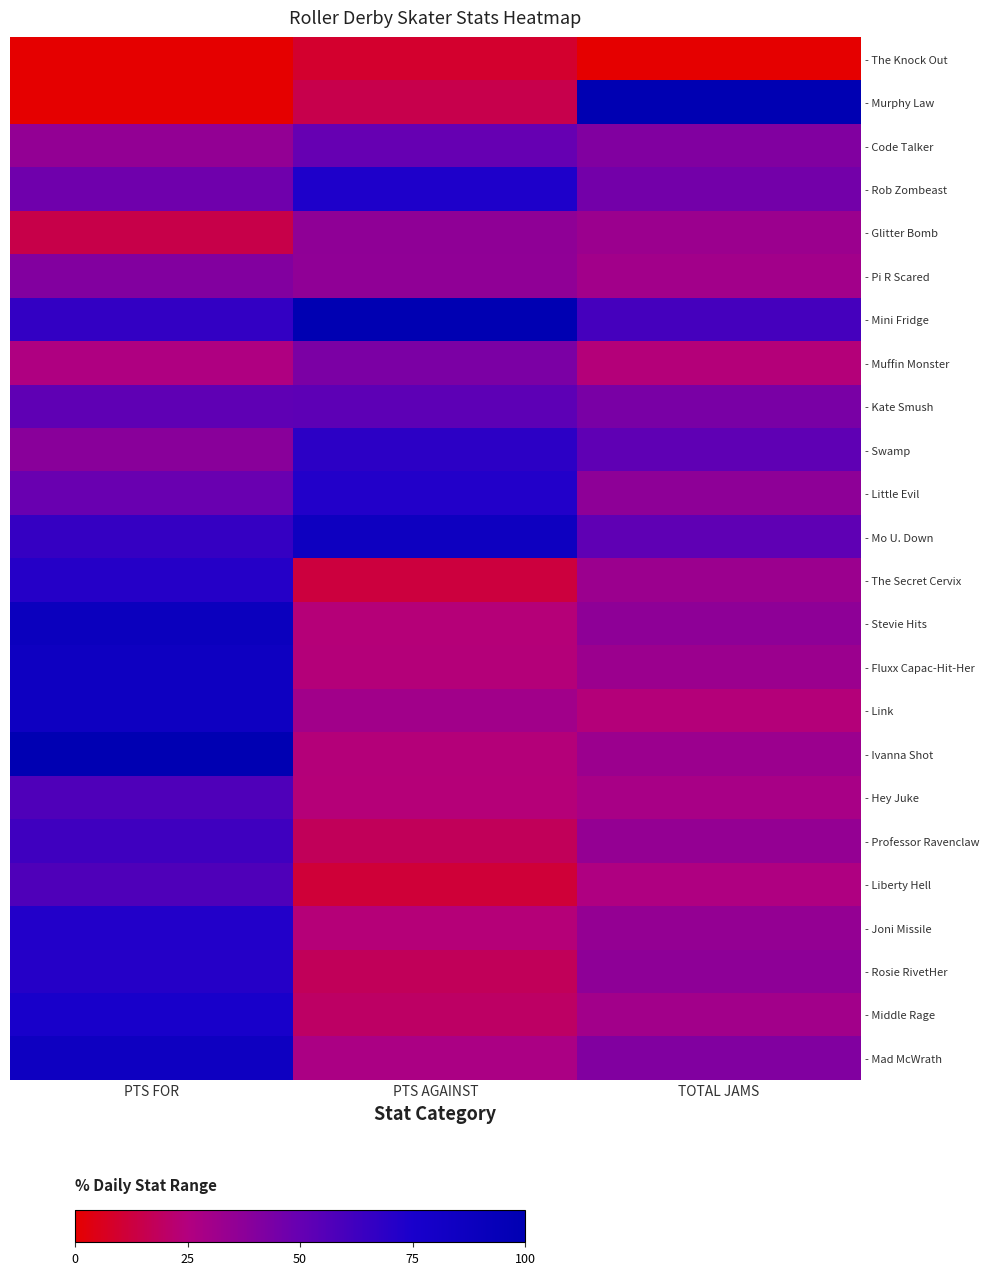

What is the difference between the maximum and minimum values in the - Joni Missile series?

48.3